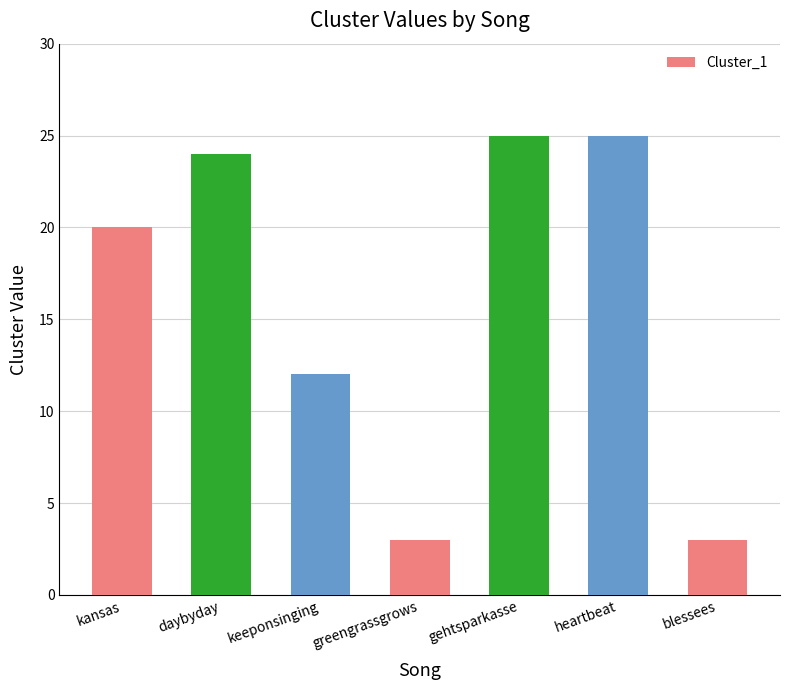

What is the value of the 5th bar from the left?

25